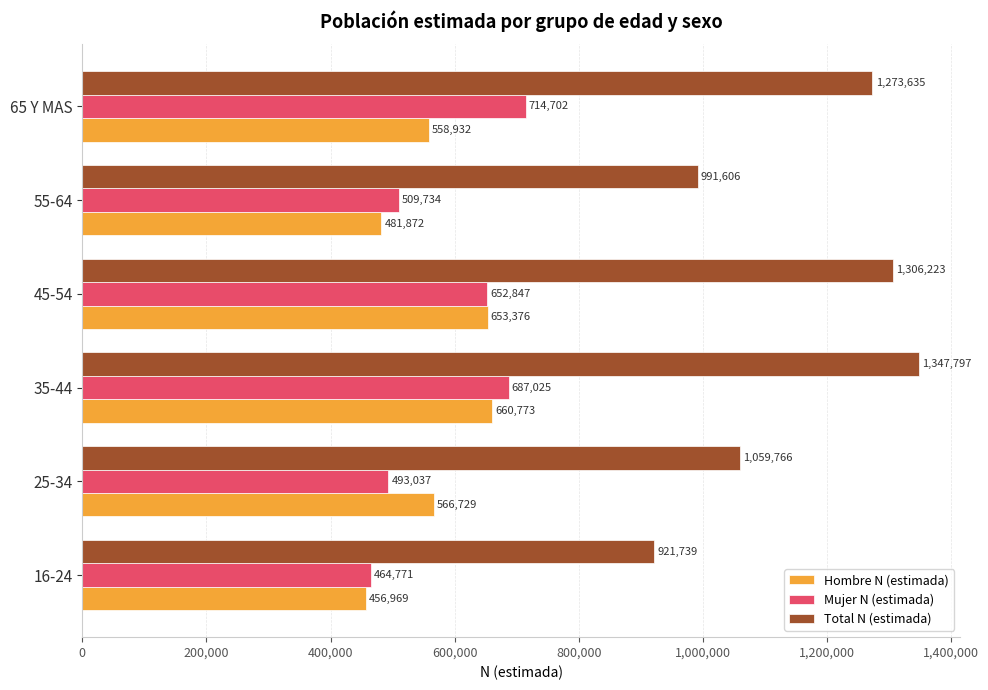

What is the average value of the Mujer N (estimada) series?

587019